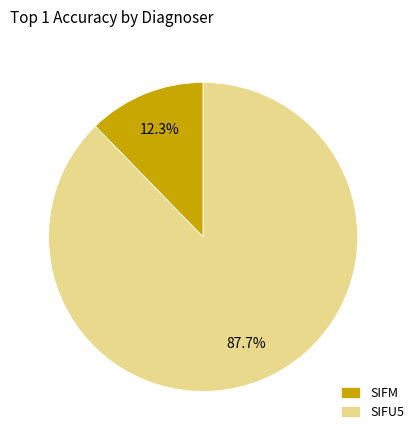

To the nearest percent, what percentage of the pie is SIFU5?

88%